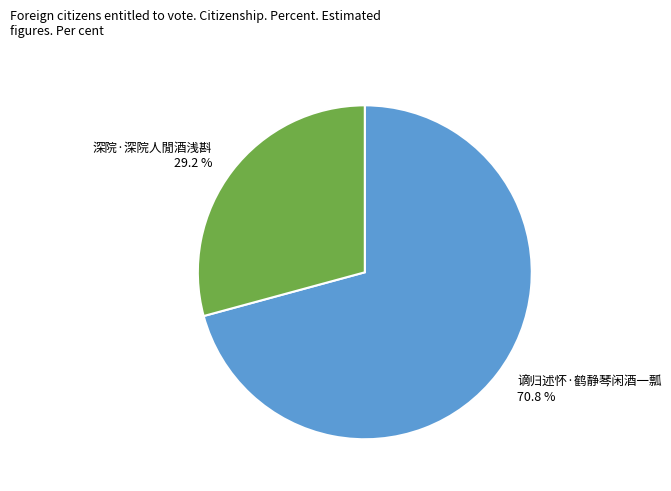

Do 谪归述怀·鹤静琴闲酒一瓢 and 深院·深院人閒酒浅斟 together represent more than half of the pie?

Yes